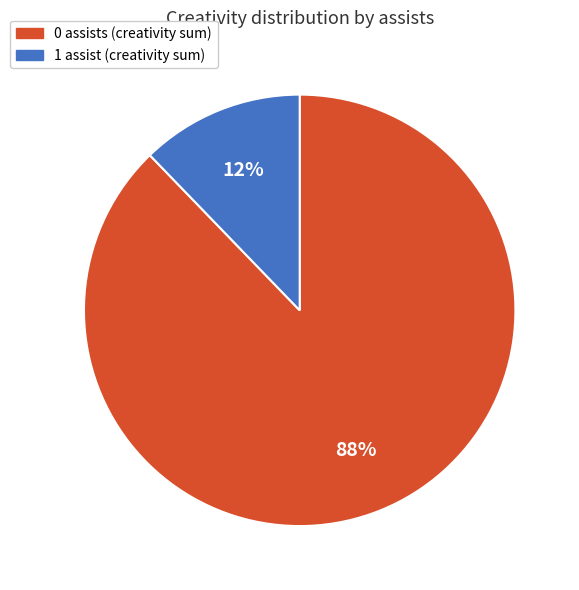

To the nearest percent, what is the difference between the largest and smallest slice percentages?

76%